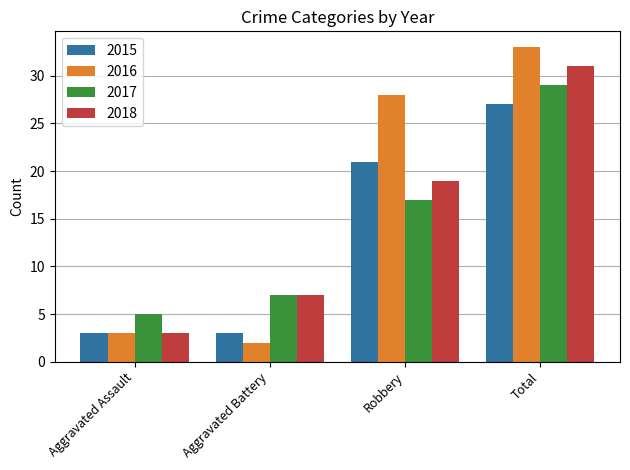

What is the greatest value displayed?

33